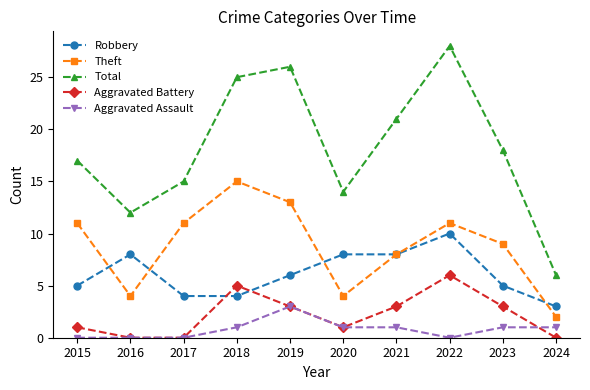

Count the Aggravated Assault values in the range 0 to 1.

9